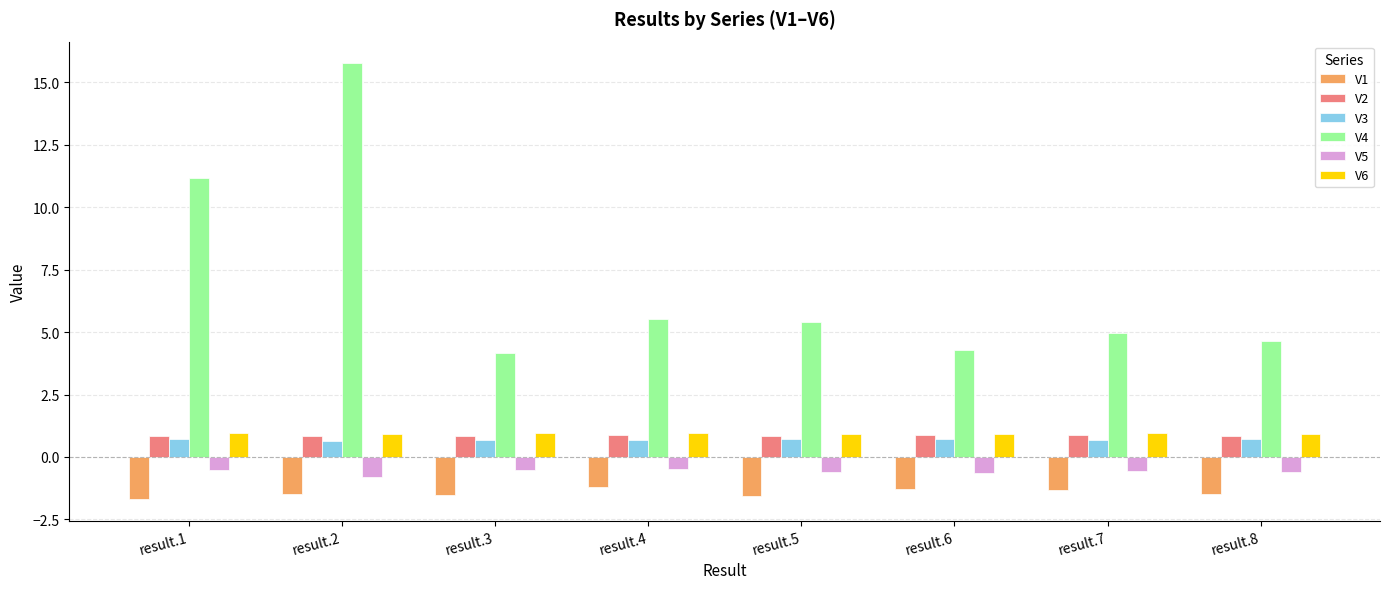

Is the value of V4 at result.7 greater than the value of V2 at result.3?

Yes